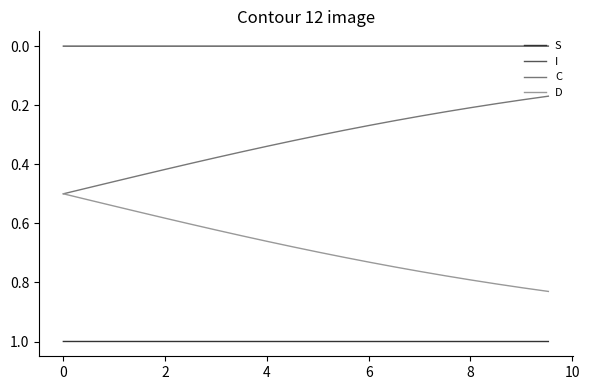

Rank the series by their average value, from highest to lowest.

S, D, C, I